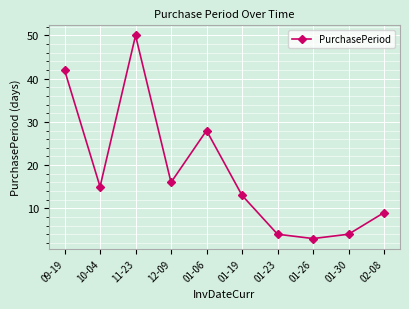

Approximately how many times larger is the value at 01-19 compared to 01-30?

3.2